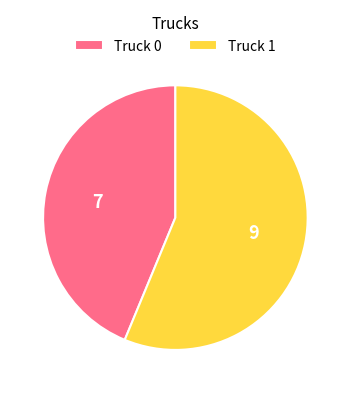

Which category accounts for the majority?

Truck 1